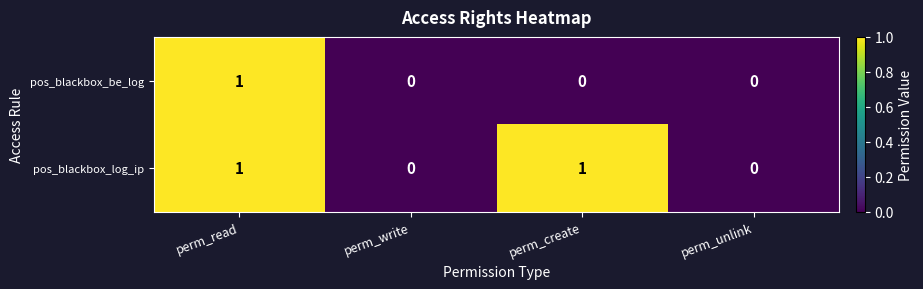

Reading right to left, extract all data points from this chart.

pos_blackbox_be_log: 0	0	0	1
pos_blackbox_log_ip: 0	1	0	1